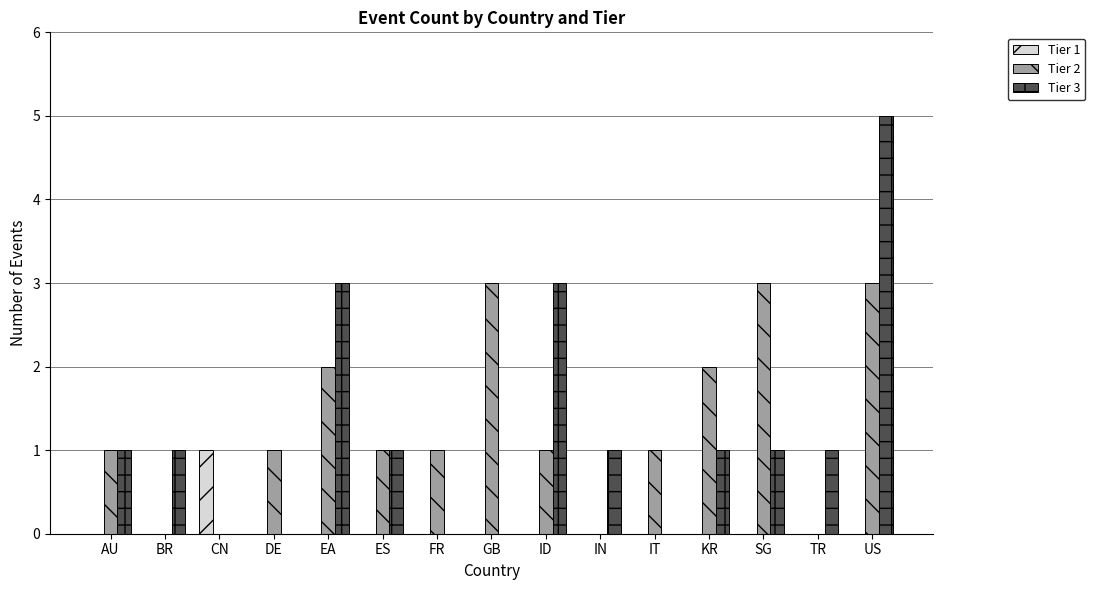

The Tier 3 series shows 1 at AU. True or false?

True